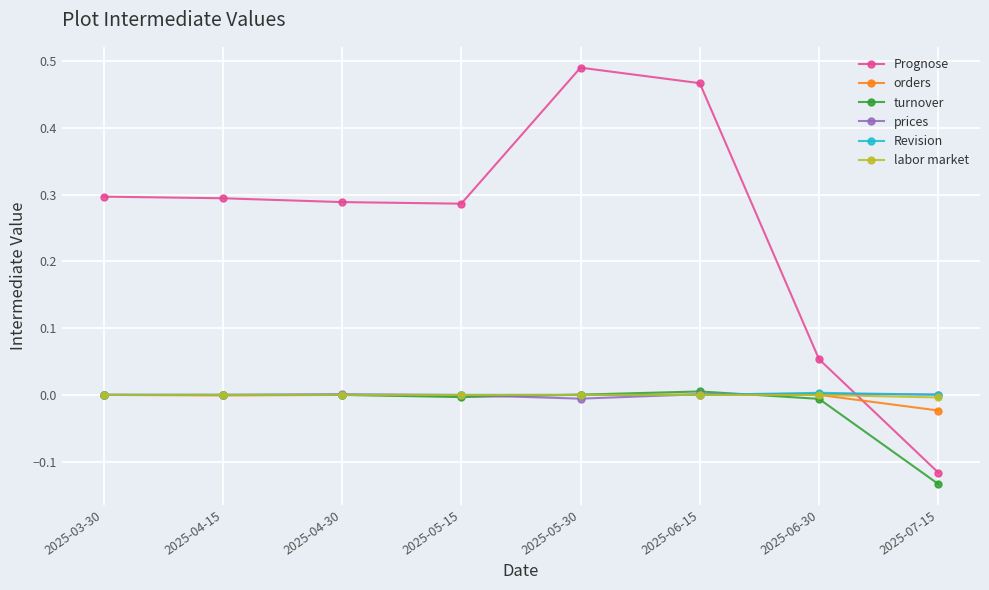

Is it true that Prognose equals 0.3 at 2025-04-30?

True